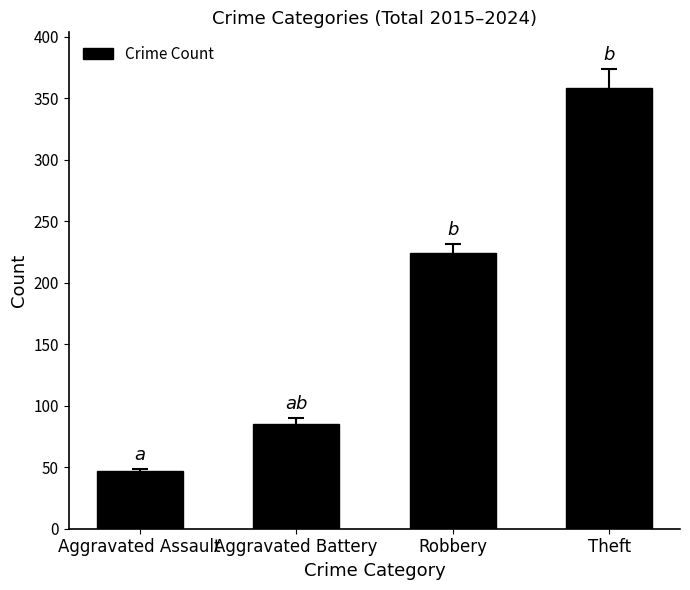

Does the chart contain any negative values?

No